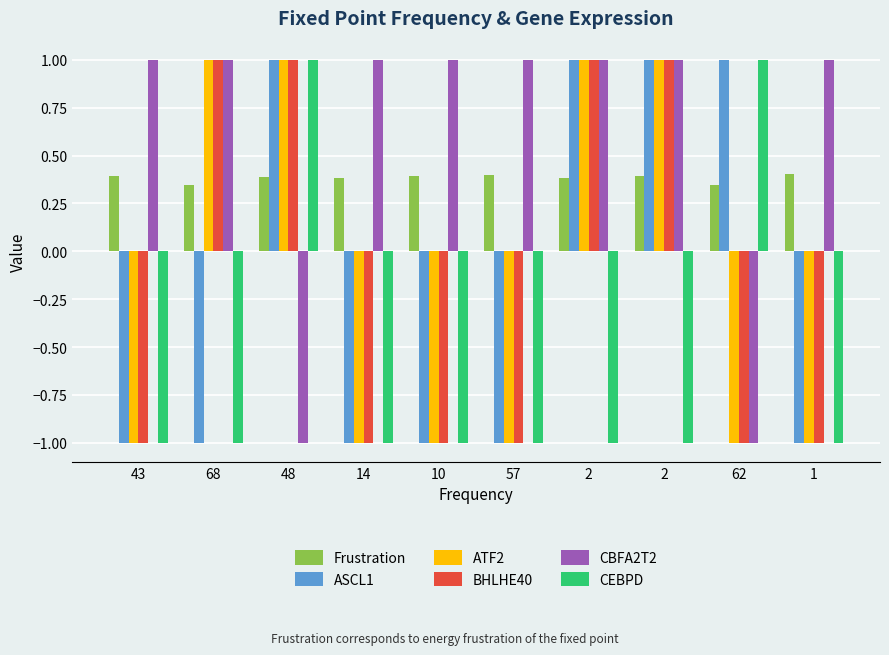

Which category has the lowest value in the CEBPD series?

43